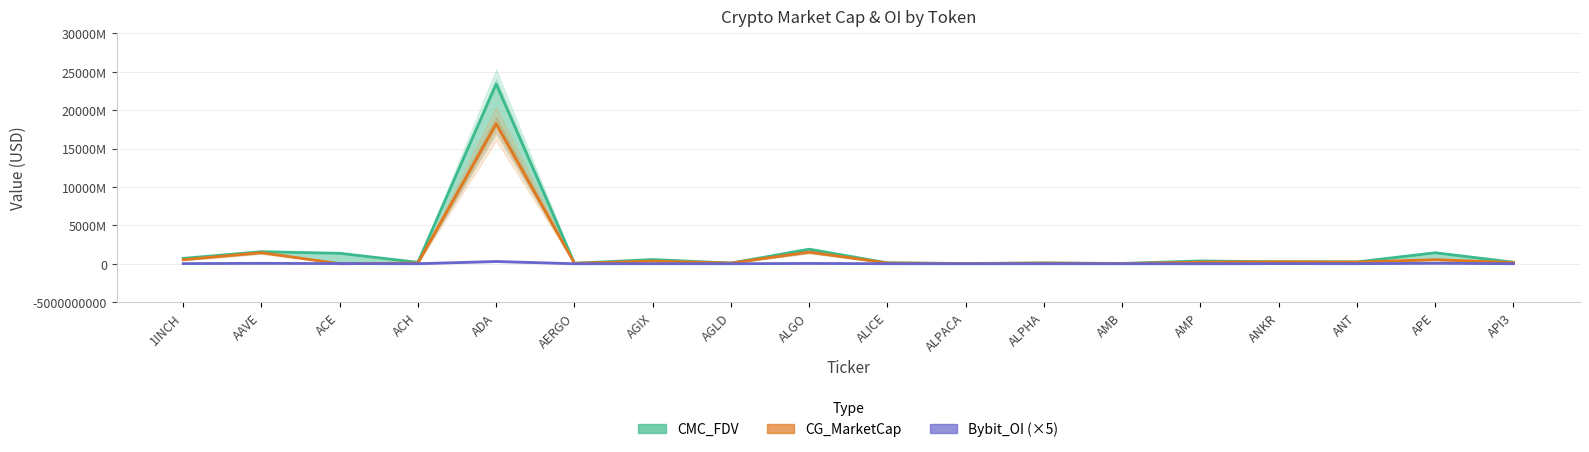

What is the label of the 14th point from the left?

AMP